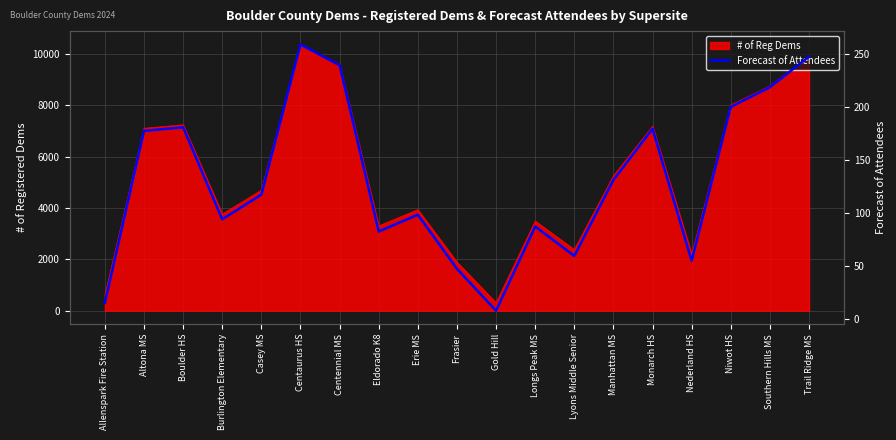

Reading left to right, what are all the values shown in this chart?

Allenspark Fire Station=15.2	Altona MS=177.7	Boulder HS=181.0	Burlington Elementary=94.0	Casey MS=117.4	Centaurus HS=259.4	Centennial MS=239.7	Eldorado K8=82.6	Erie MS=98.4	Frasier=47.3	Gold Hill=7.7	Longs Peak MS=87.2	Lyons Middle Senior=59.5	Manhattan MS=131.3	Monarch HS=179.6	Nederland HS=55.0	Niwot HS=200.3	Southern Hills MS=218.9	Trail Ridge MS=247.8